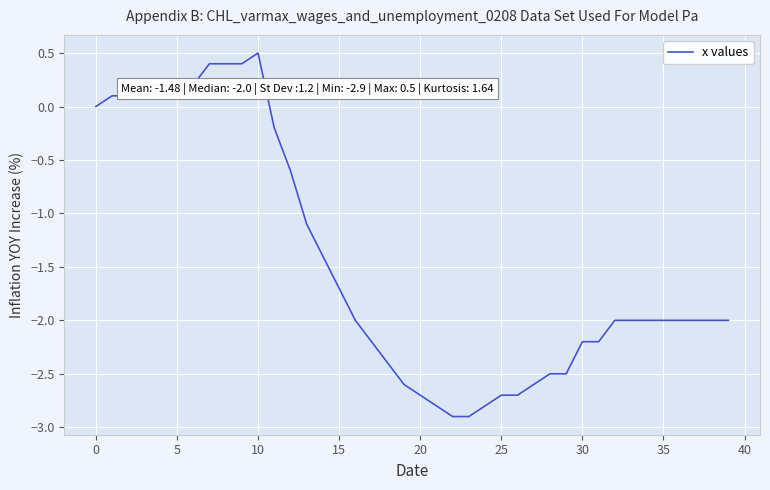

What is the smallest value displayed?

-2.9